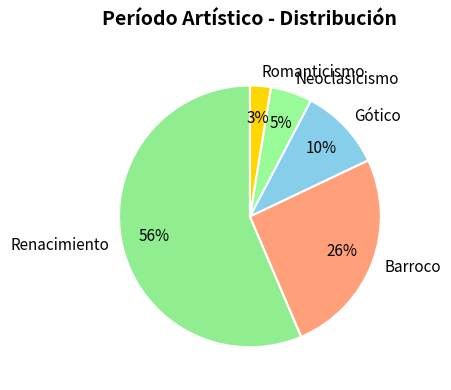

Count the number of slices in the pie.

5